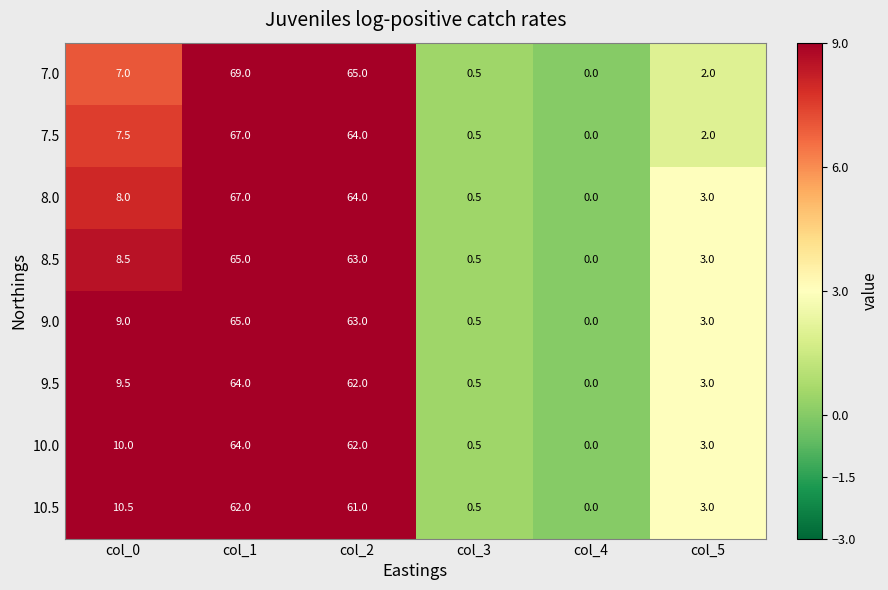

What is the total value across all series at col_1?

523.0